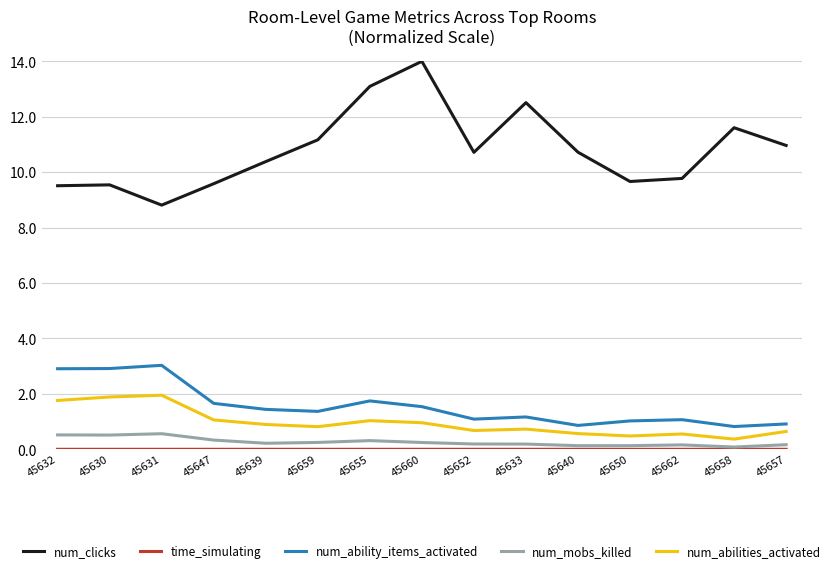

Which series has the widest spread of values?

num_clicks